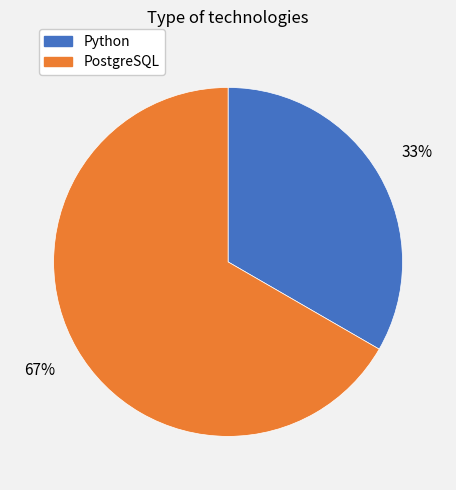

To the nearest percent, what is the average slice percentage?

50%